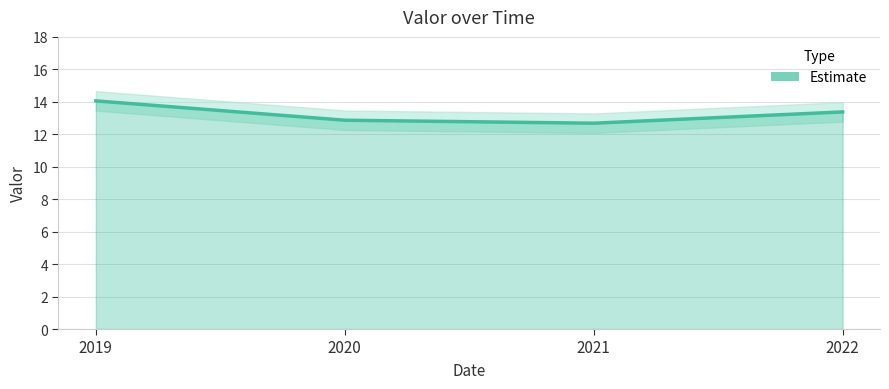

Is it true that the value at 2019 is 14.1?

True